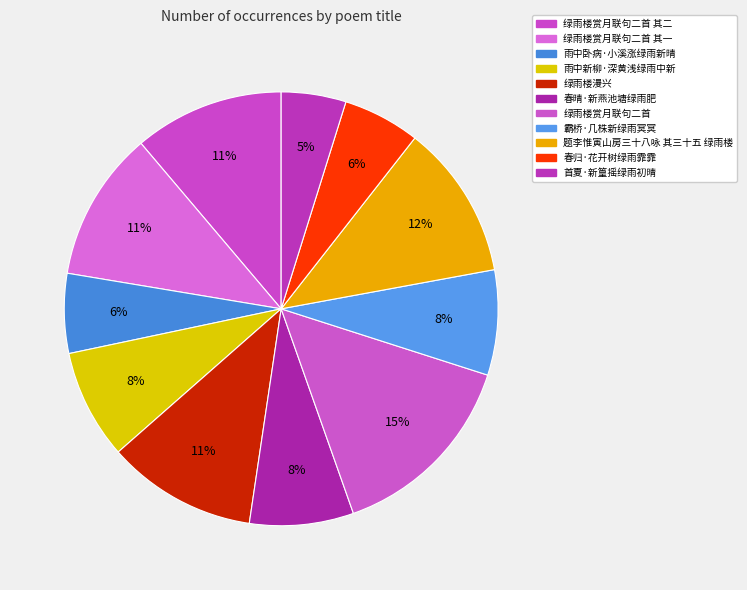

To the nearest percent, what portion does 绿雨楼漫兴 represent?

11%